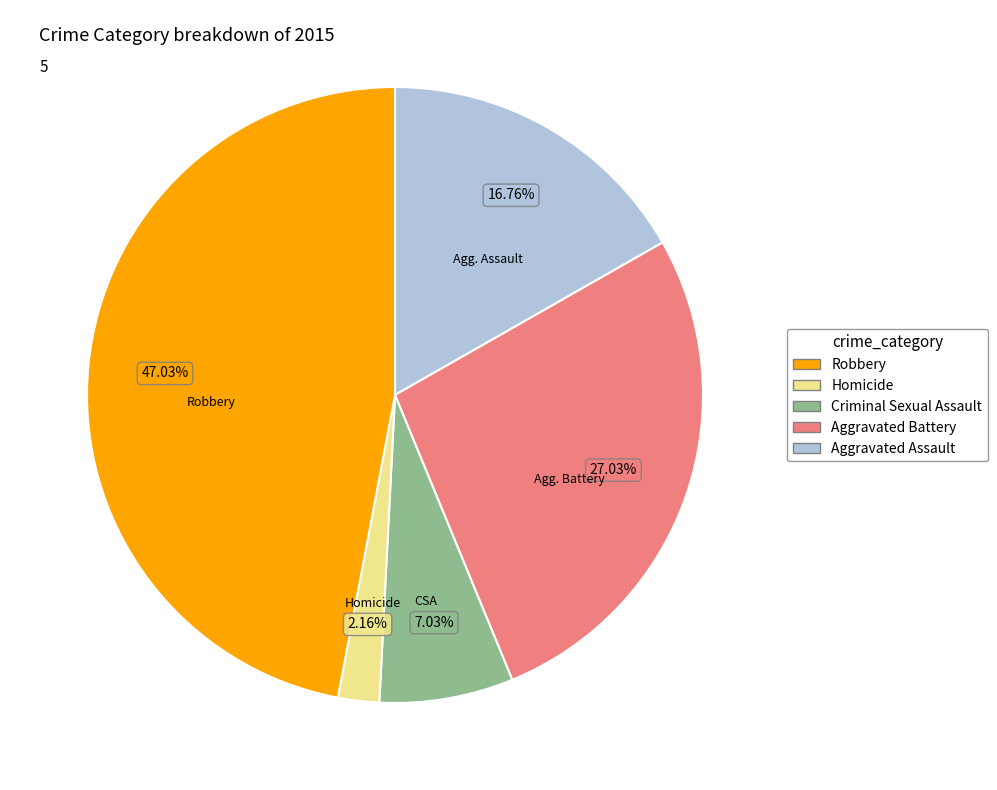

Is there any slice that represents more than half of the pie?

No